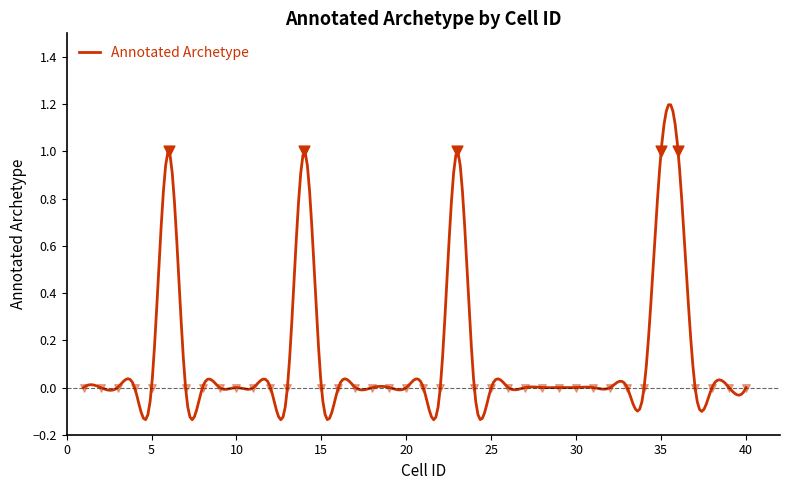

Between 10 and 20, which is larger?

10